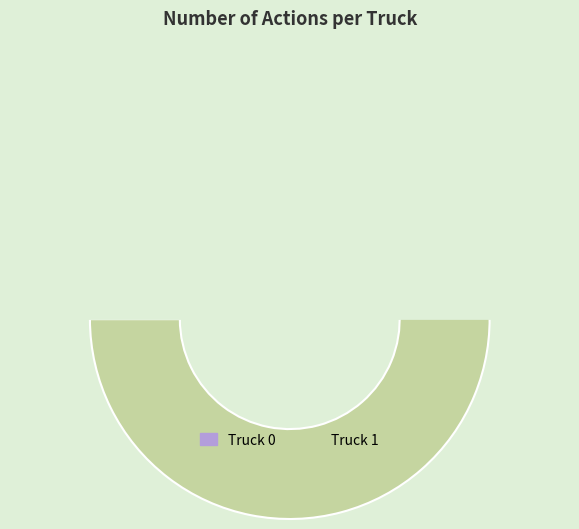

What is the ratio of the value at Truck 0 to the value at Truck 1?

0.7